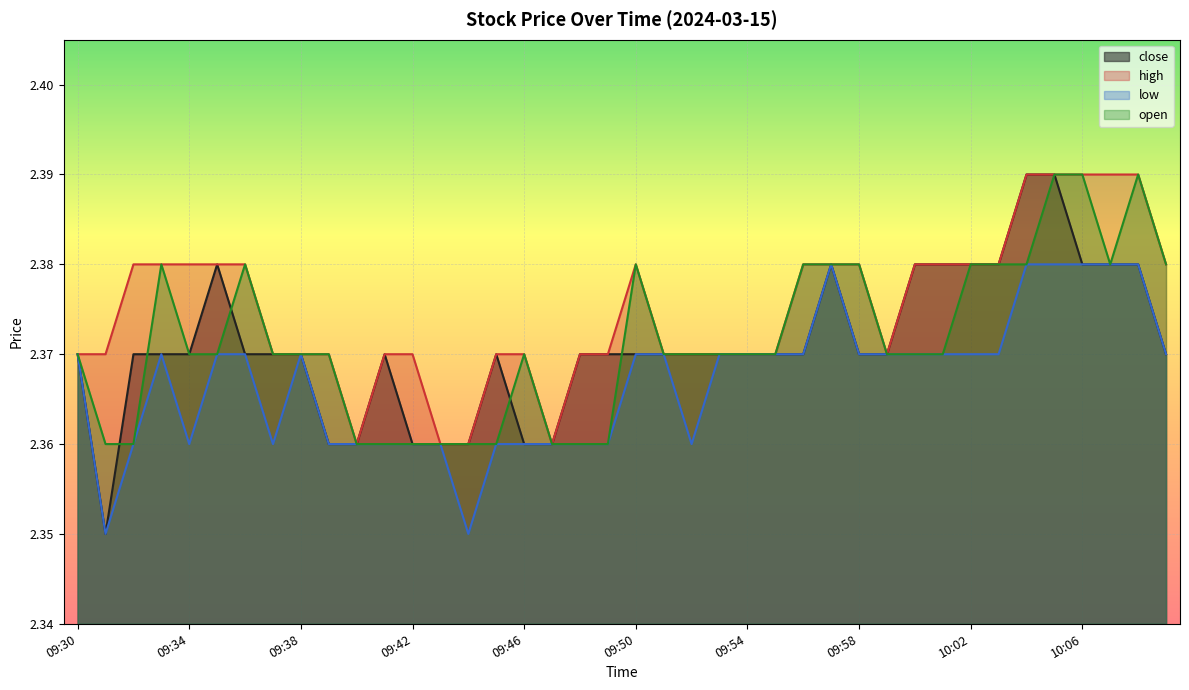

What is the label of the 11th point from the right?

09:59